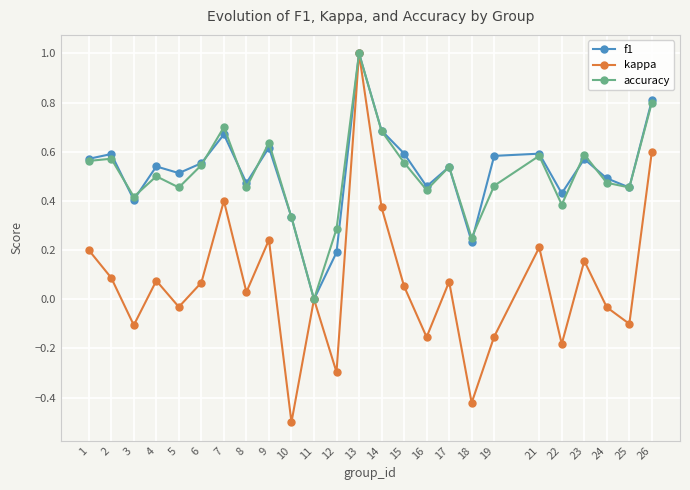

Is it true that f1 equals 0.4 at 22?

True